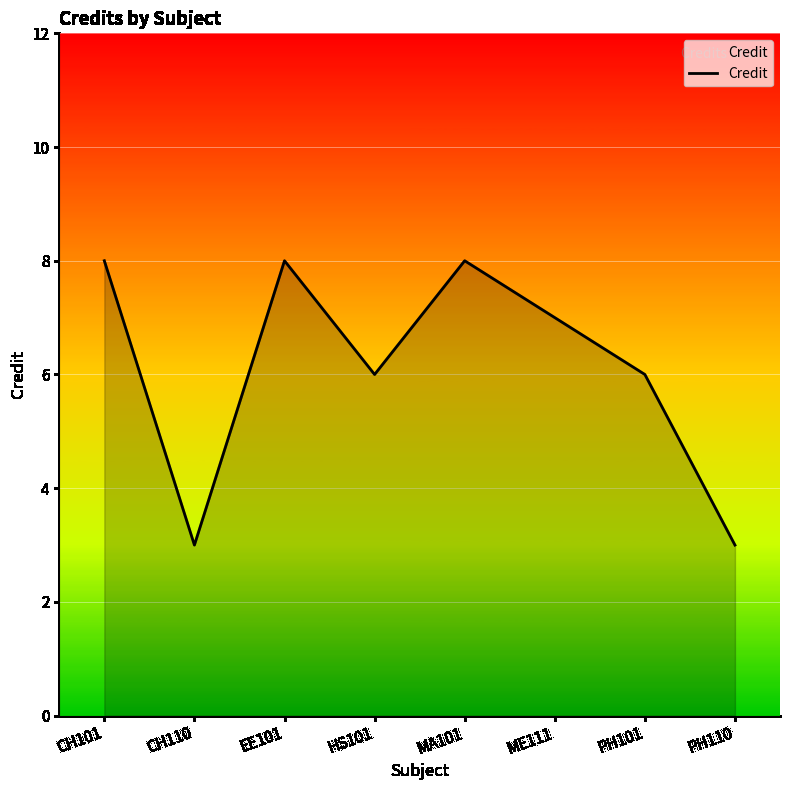

What is the ratio of the value at EE101 to the value at HS101?

1.3